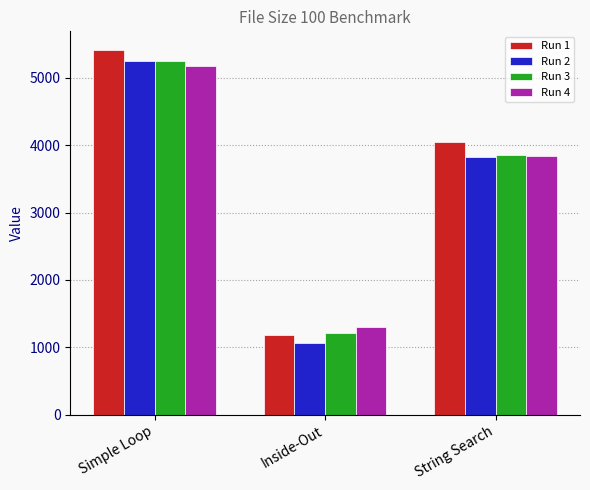

At which label is Run 1 closest to 3299?

String Search